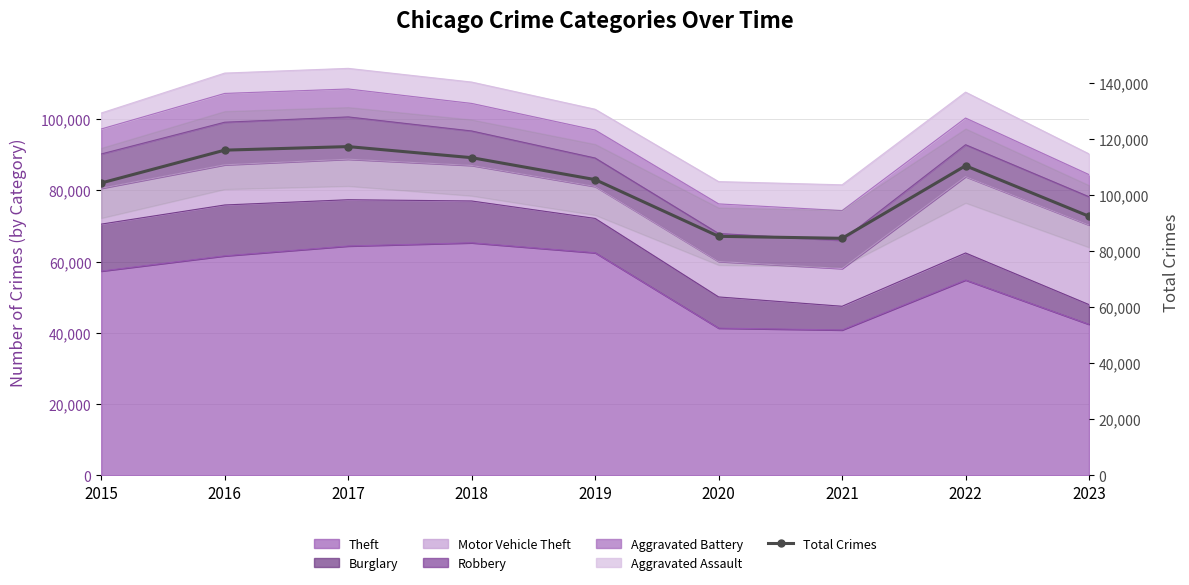

What is the difference between the values at 2018 and 2015?

9042